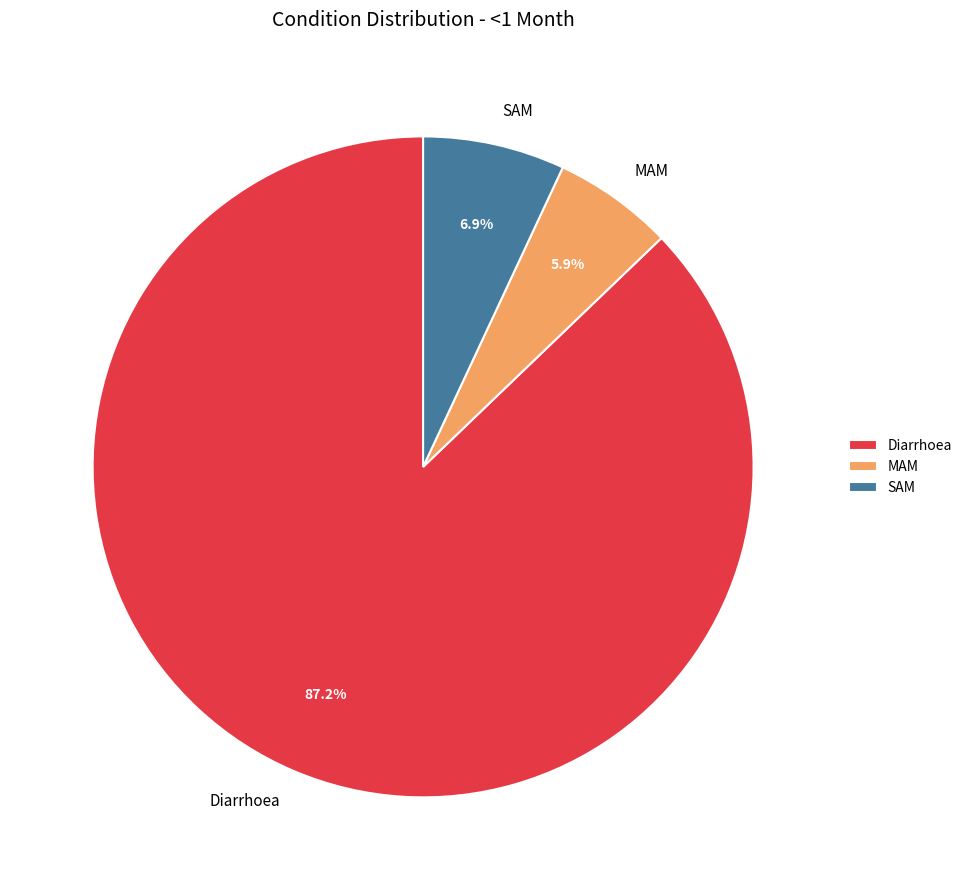

Which category has the smallest portion of the pie?

MAM